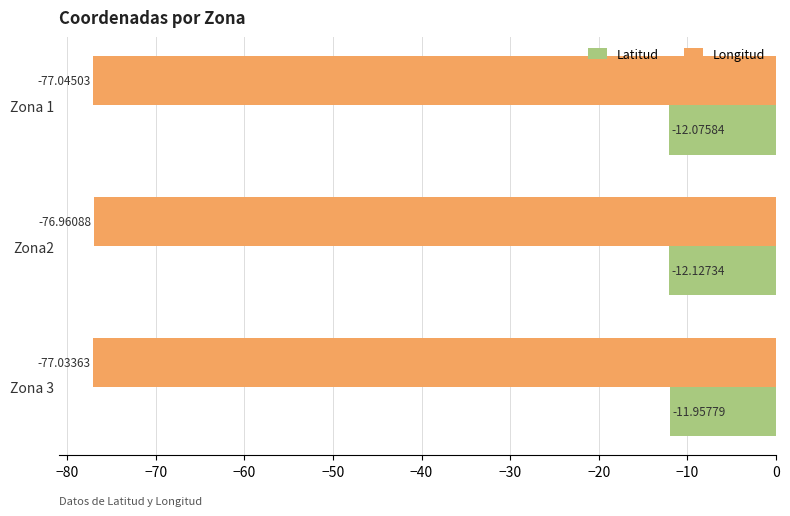

Which series has the widest spread of values?

Latitud